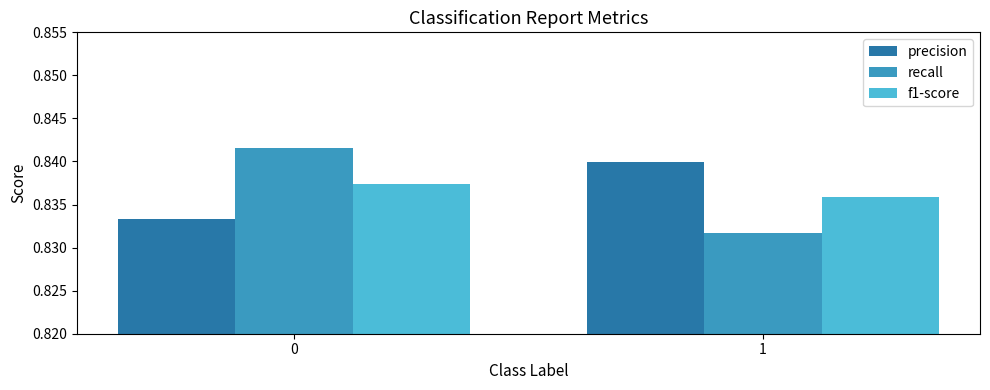

Which series changed the most between 0 and 1?

recall